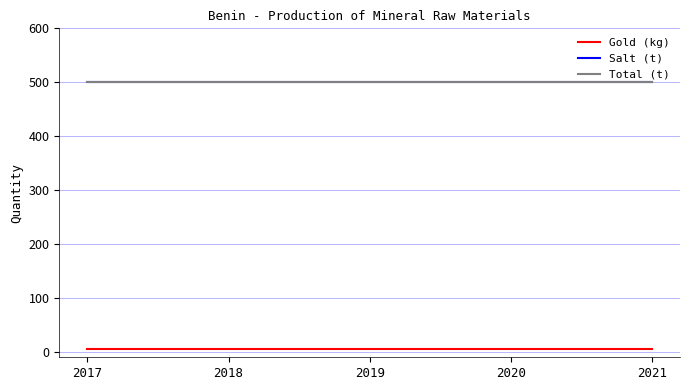

Does the chart have visible grid lines?

Yes